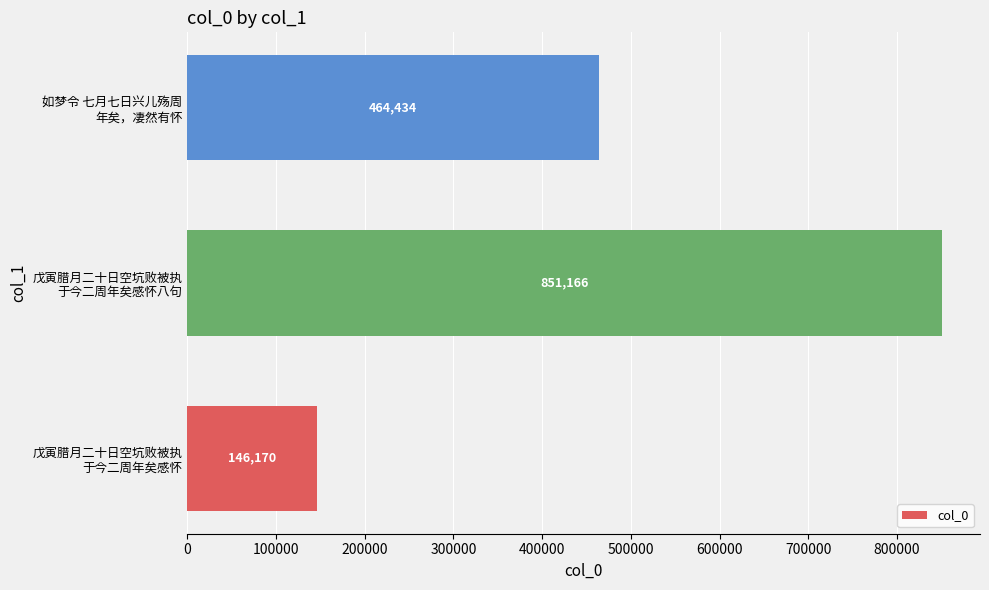

Reading bottom to top, list all the values displayed in this chart.

146170	851166	464434